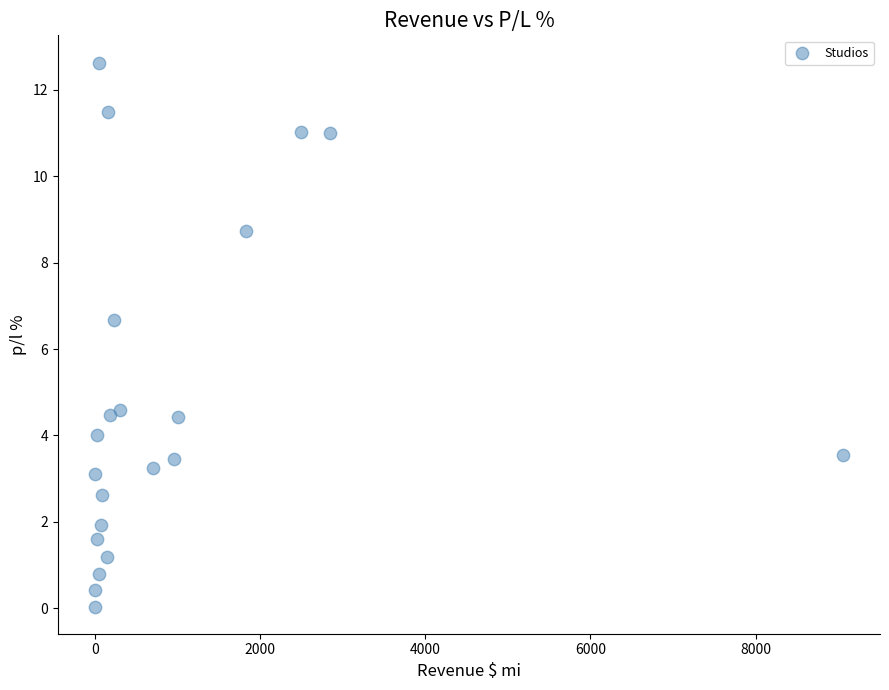

What is the range of X values (max minus min)?

9053.4